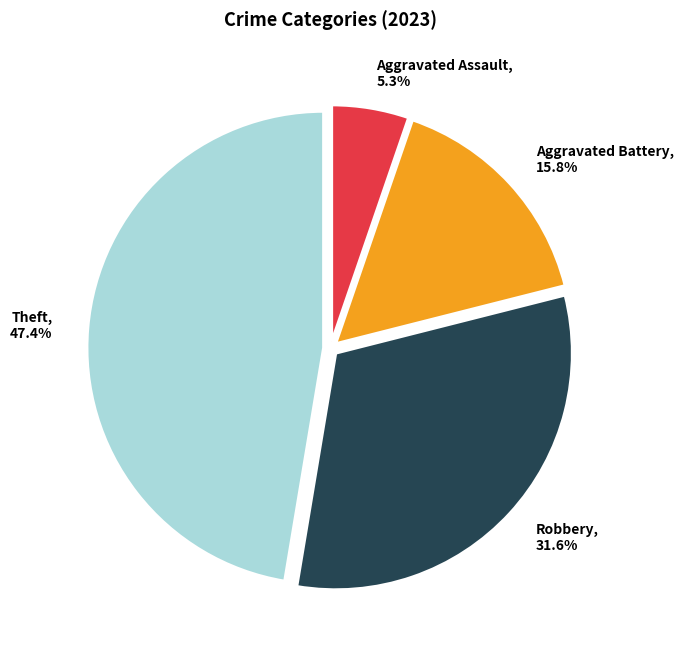

Does Aggravated Assault represent more than half of the total?

No